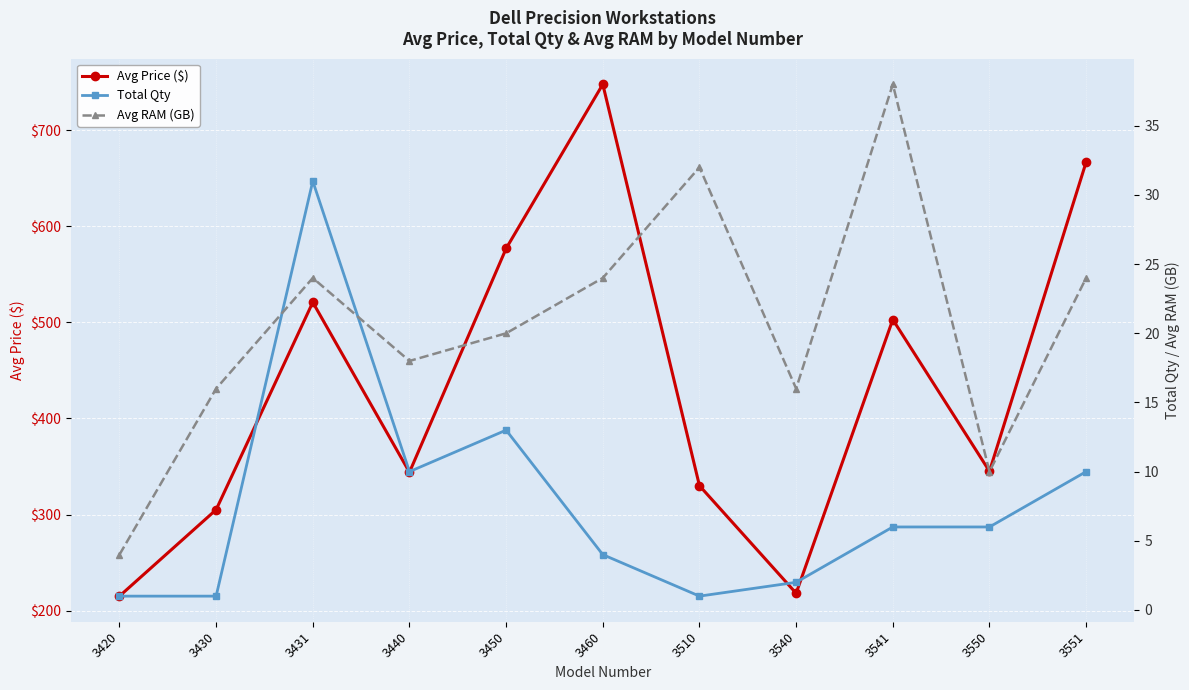

True or false: Avg RAM (GB) and Total Qty intersect in this chart.

True